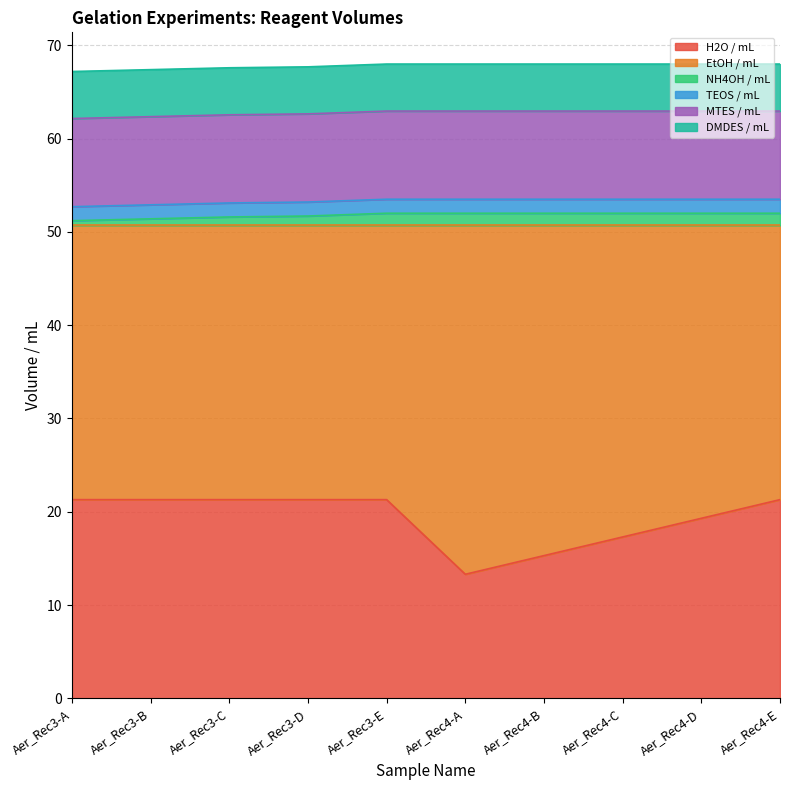

Which label corresponds to the largest value in the chart?

Aer_Rec4-A